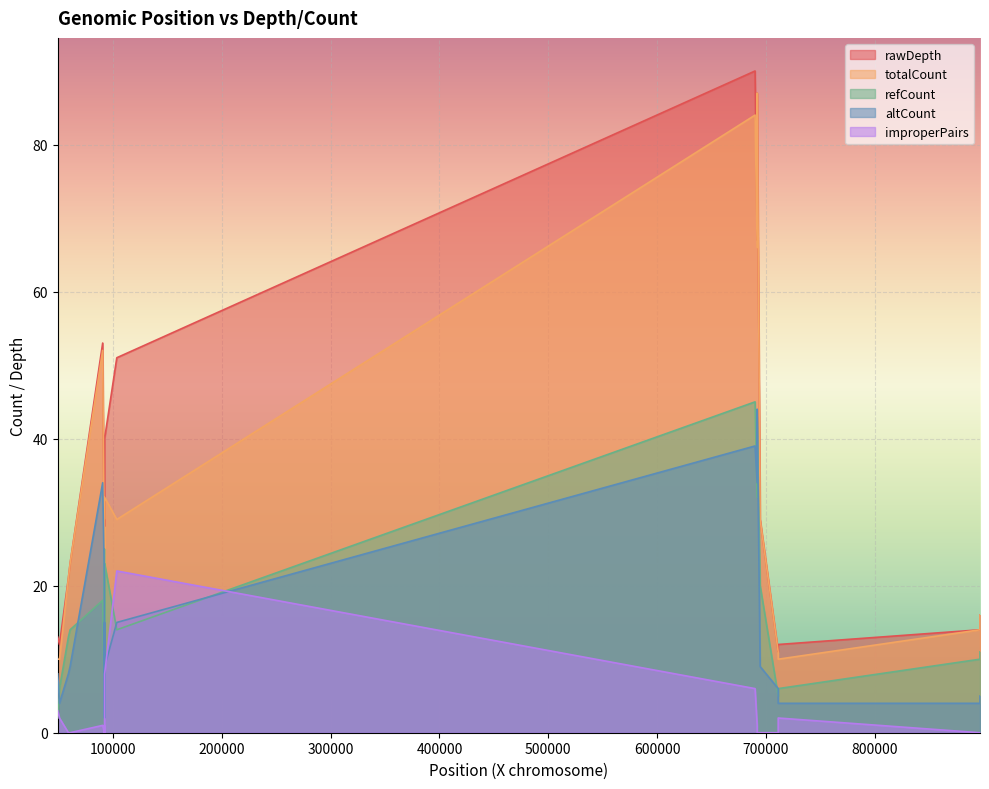

What is the difference between the maximum and minimum values in the altCount series?

42